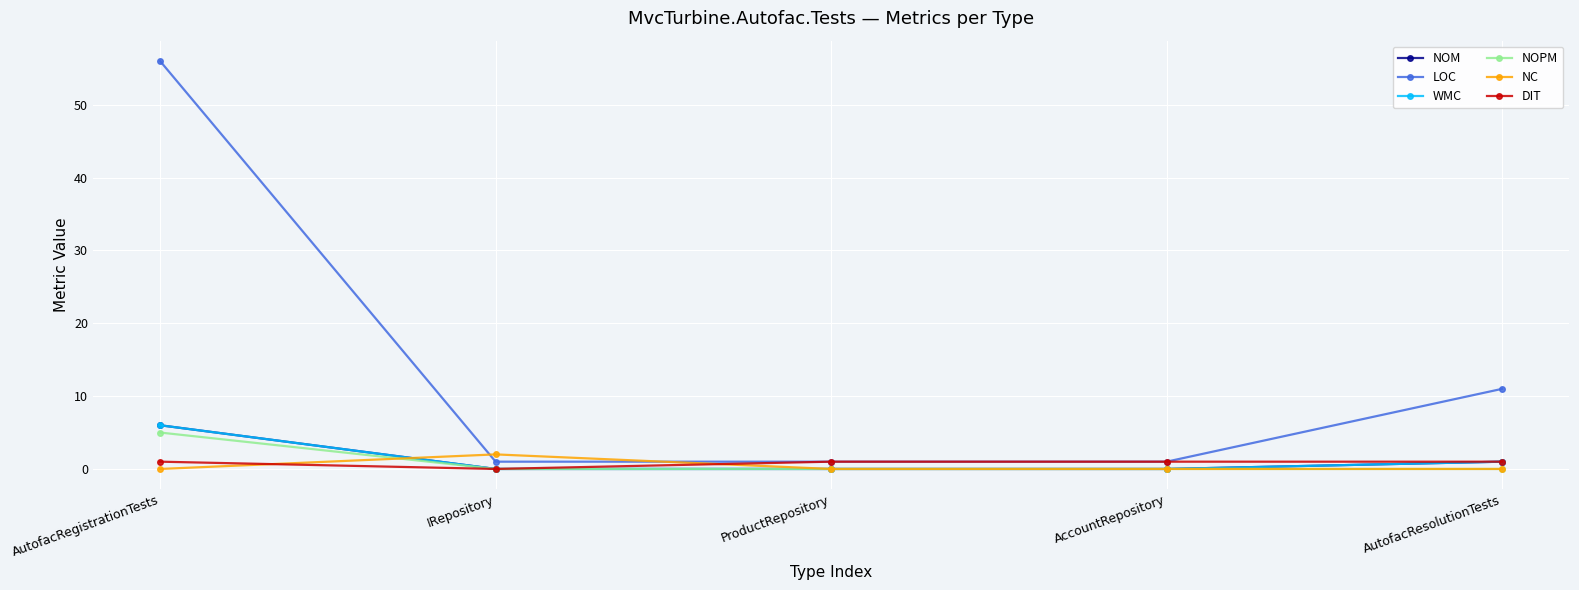

What is the value of the NOM point at the 1st from the left?

6